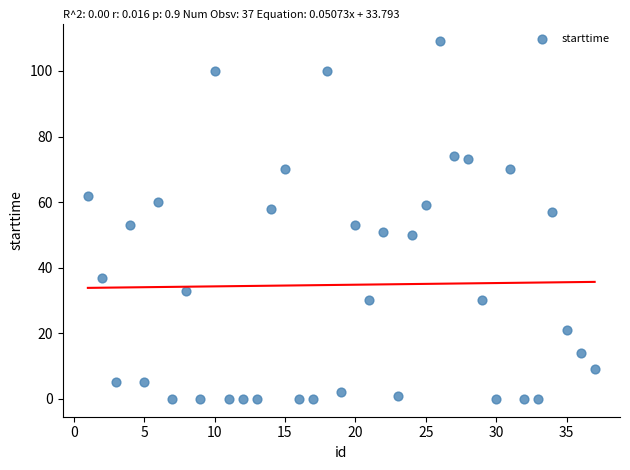

What is the range of X values (max minus min)?

36